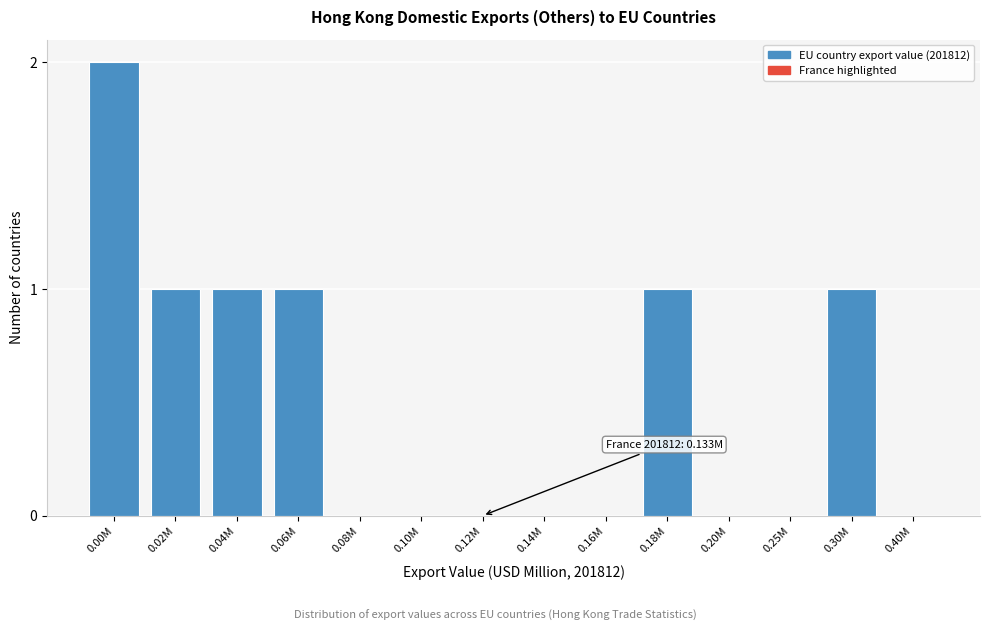

Reading left to right, extract all data points from this chart.

0.00M=2	0.02M=1	0.04M=1	0.06M=1	0.08M=0	0.10M=0	0.12M=0	0.14M=0	0.16M=0	0.18M=1	0.20M=0	0.25M=0	0.30M=1	0.40M=0